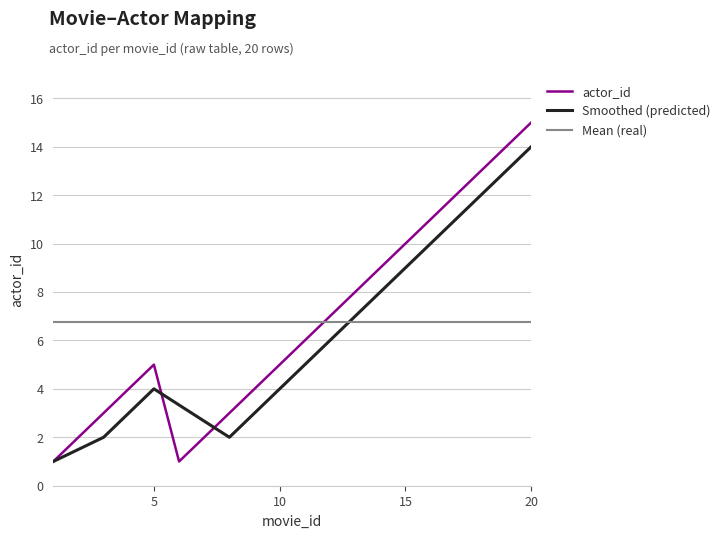

What is the change in value from 3 to 15?

+7